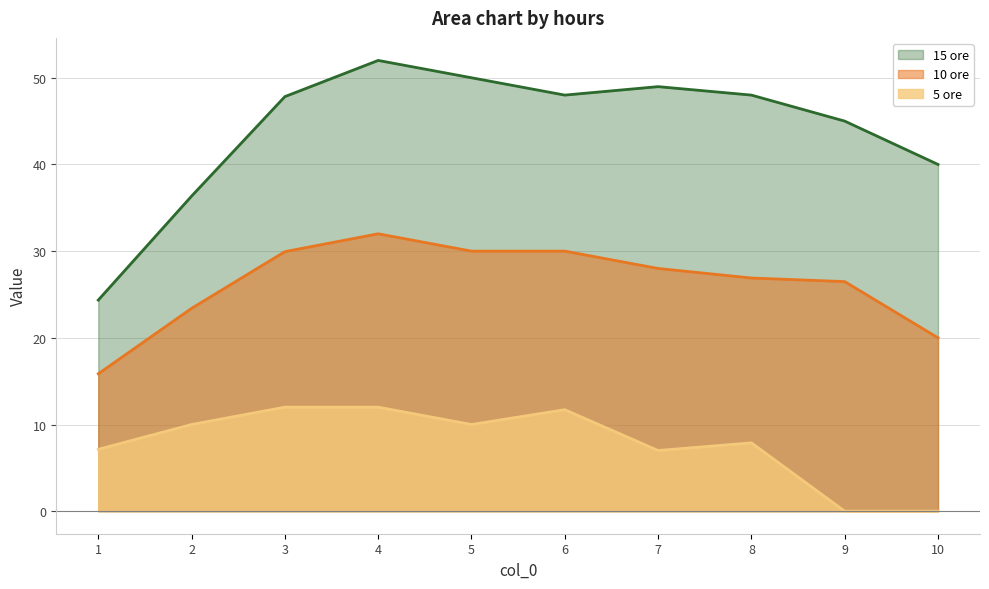

What value does the 15 ore series have at 3?

47.8